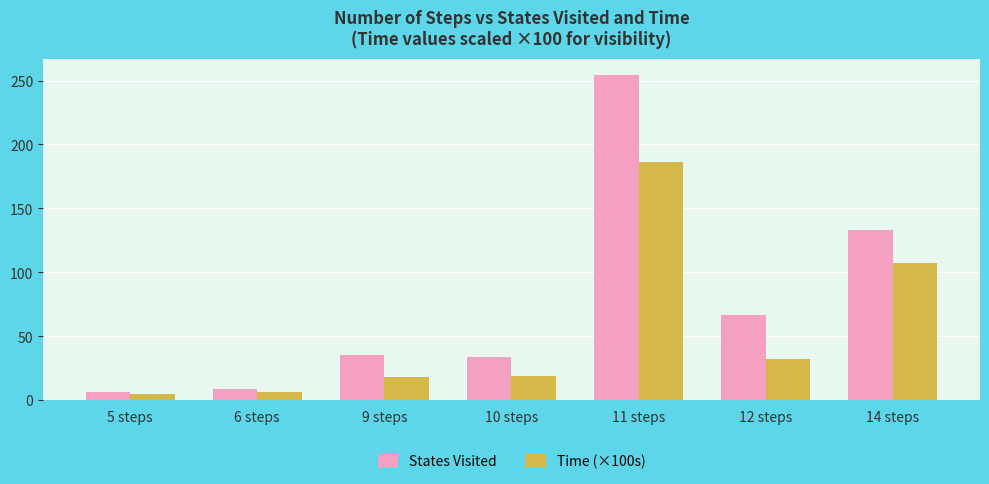

At how many categories does at least one series exceed 21?

5